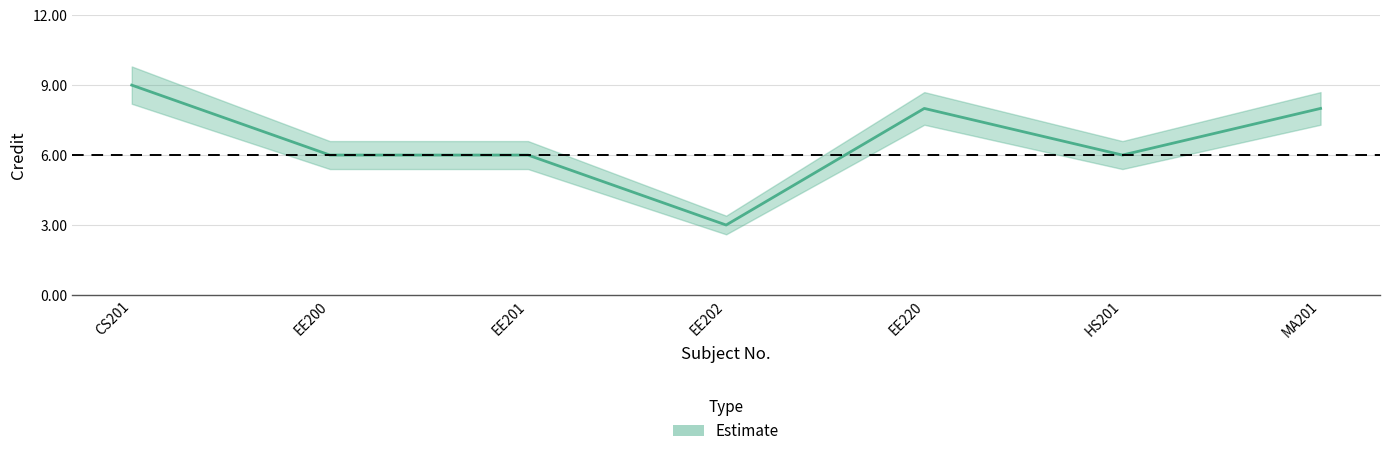

What is the difference between the maximum and minimum values in the Credit series?

6.0